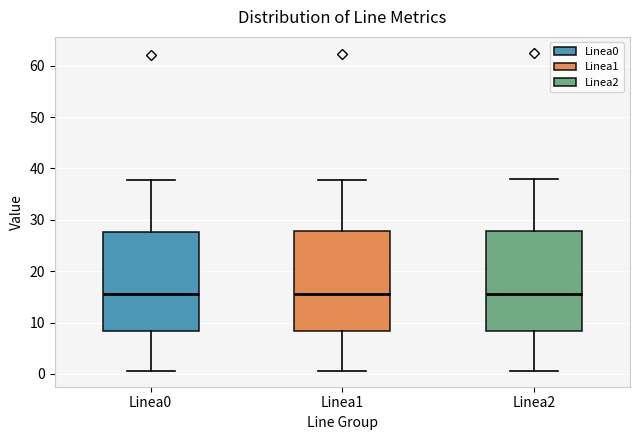

Reading left to right, transcribe this box plot: for each box, give where its median line is, the range the box spans, and where its two whiskers end, as read against the y-axis. The values are not printed on the chart, so give them approximately, as read against the axis.

Linea0: median 16, box 8 to 28, whiskers 1 to 38
Linea1: median 16, box 8 to 28, whiskers 1 to 38
Linea2: median 16, box 8 to 28, whiskers 1 to 38